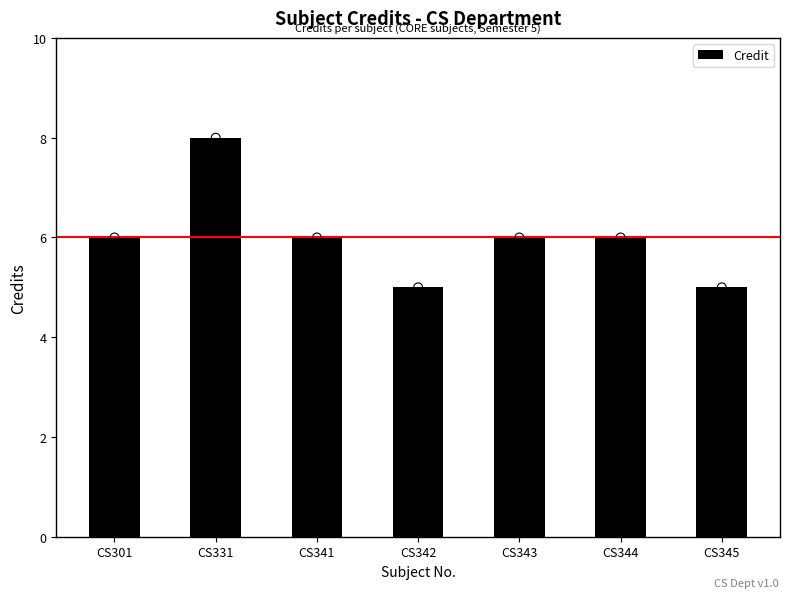

What is the ratio of the value at CS343 to the value at CS301?

1.0